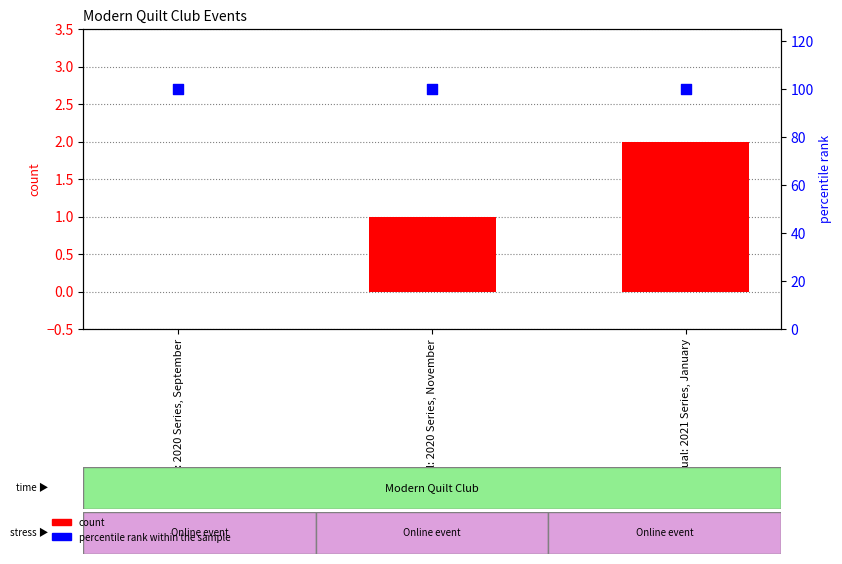

At how many categories does at least one series exceed 51?

3